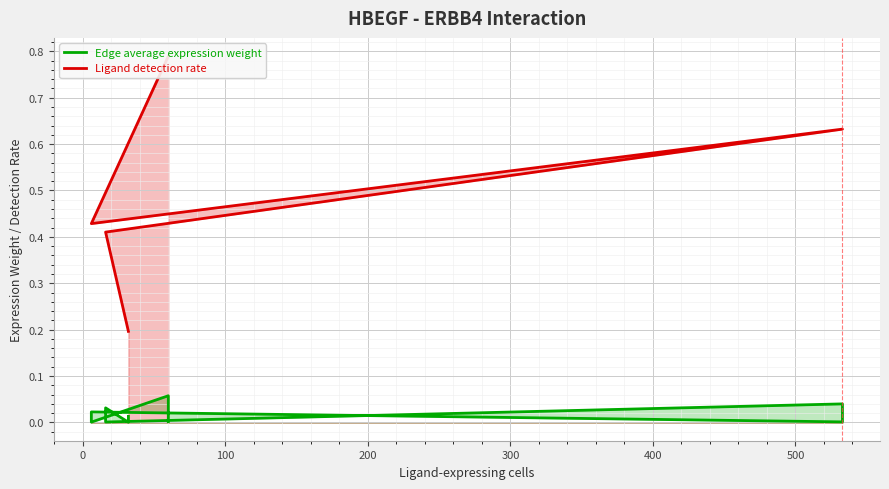

In Edge average expression weight, how many points are higher than both neighbors (excluding endpoints)?

4